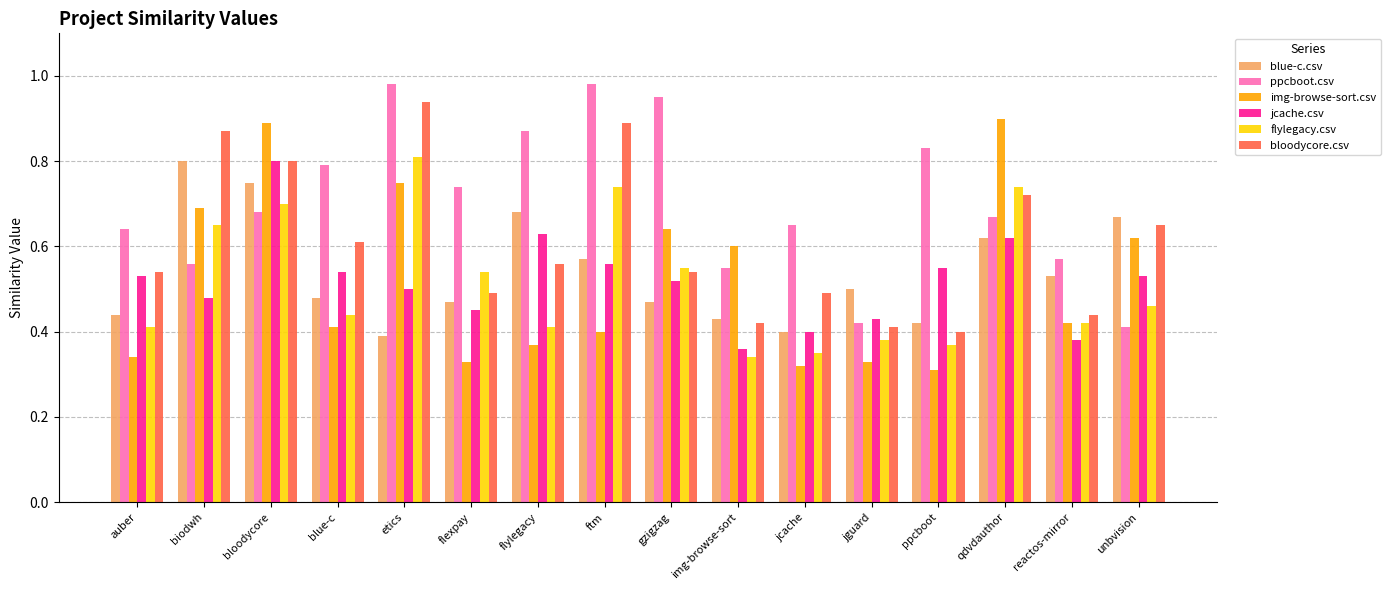

The value of jcache.csv at bloodycore is 0.8. True or false?

True